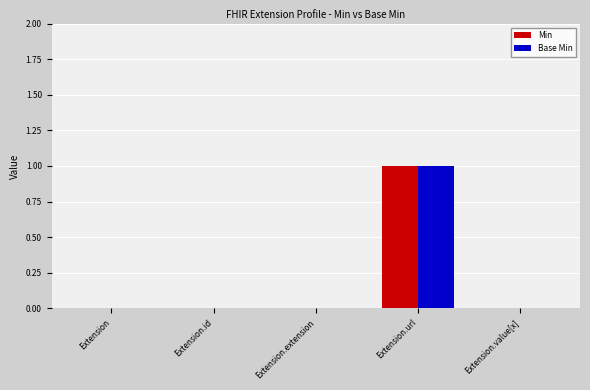

At which category is the sum across all series the highest?

Extension.url